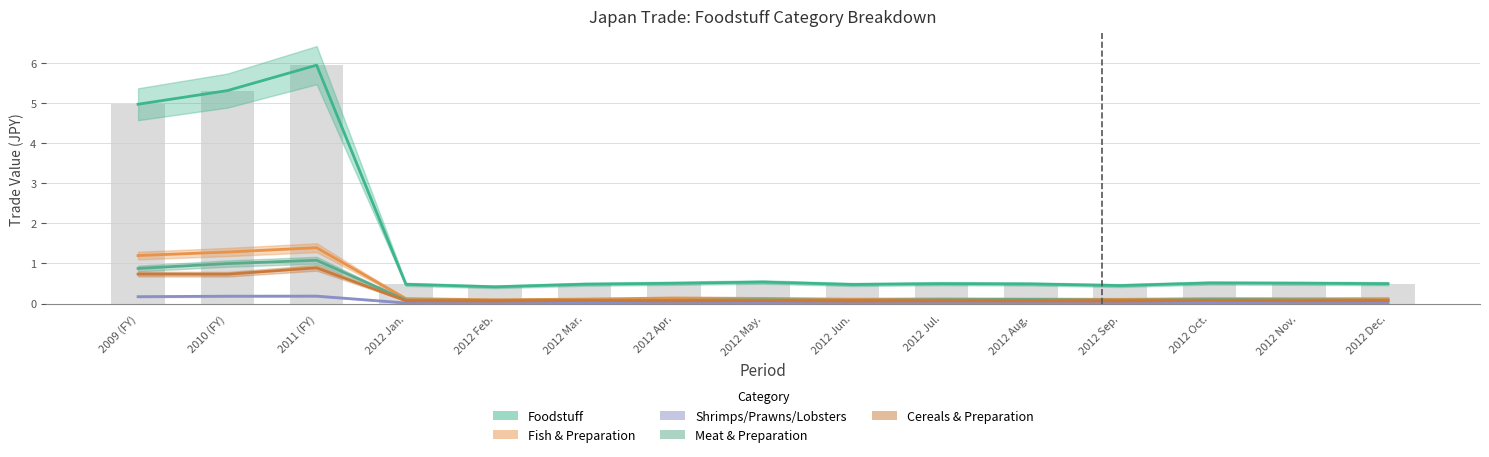

The value of CEREALS CEREAL PREPARATION at 2012 Sep. is 0.1. True or false?

False